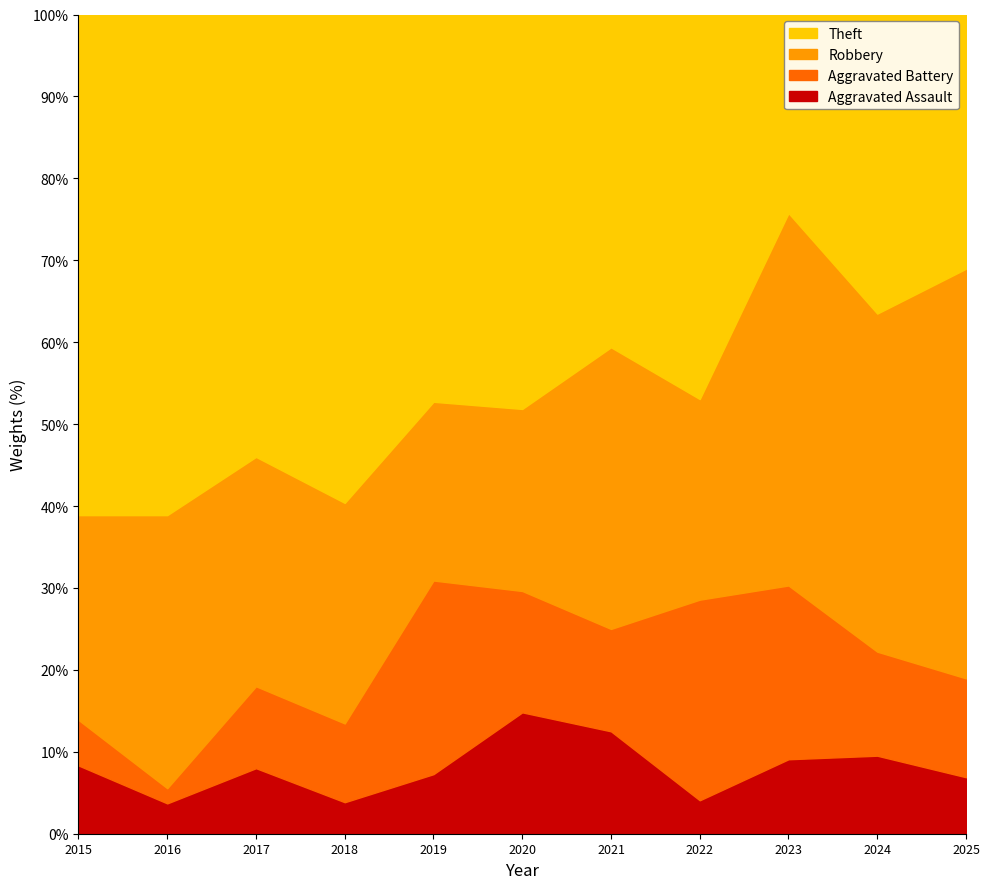

How many interior local peaks does the Aggravated Battery series have?

3